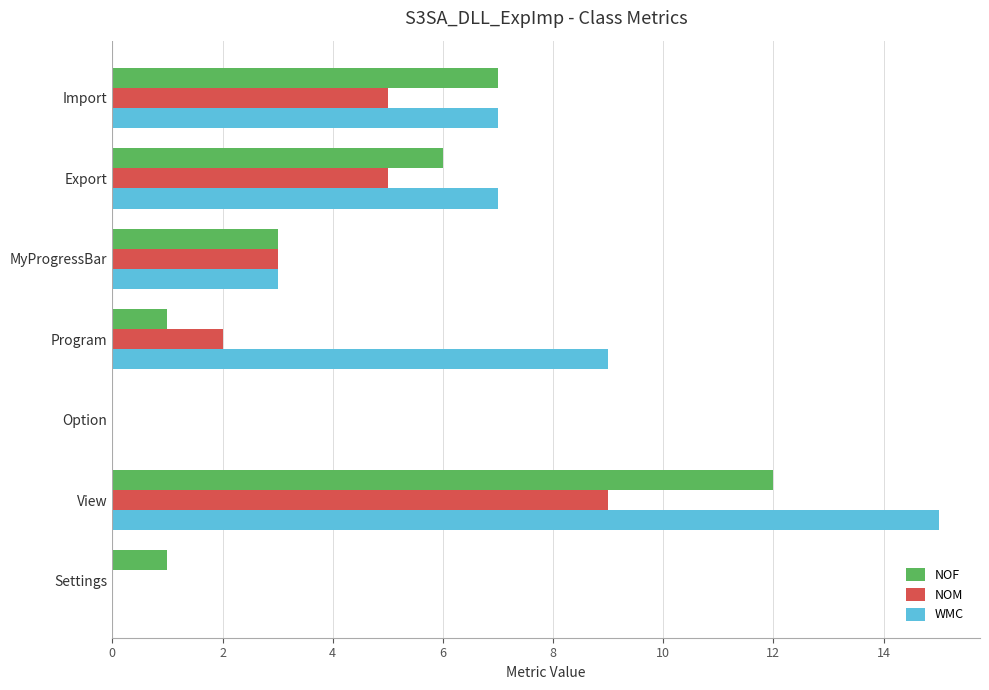

What is the sum of all NOM values?

24